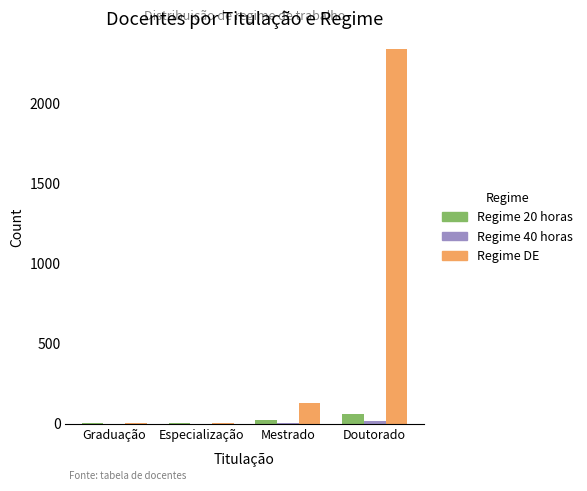

True or false: Regime 20 horas has a value of 3 at Graduação.

True